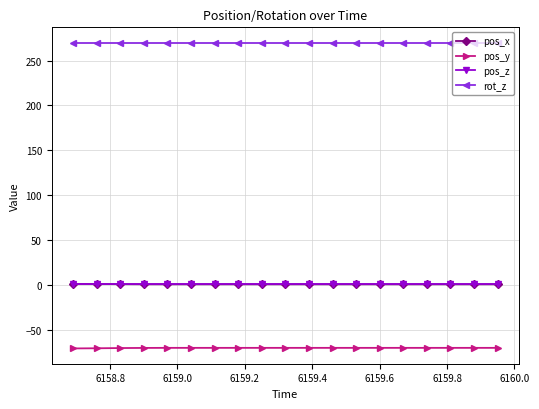

What is the maximum value for rot_z?

270.0